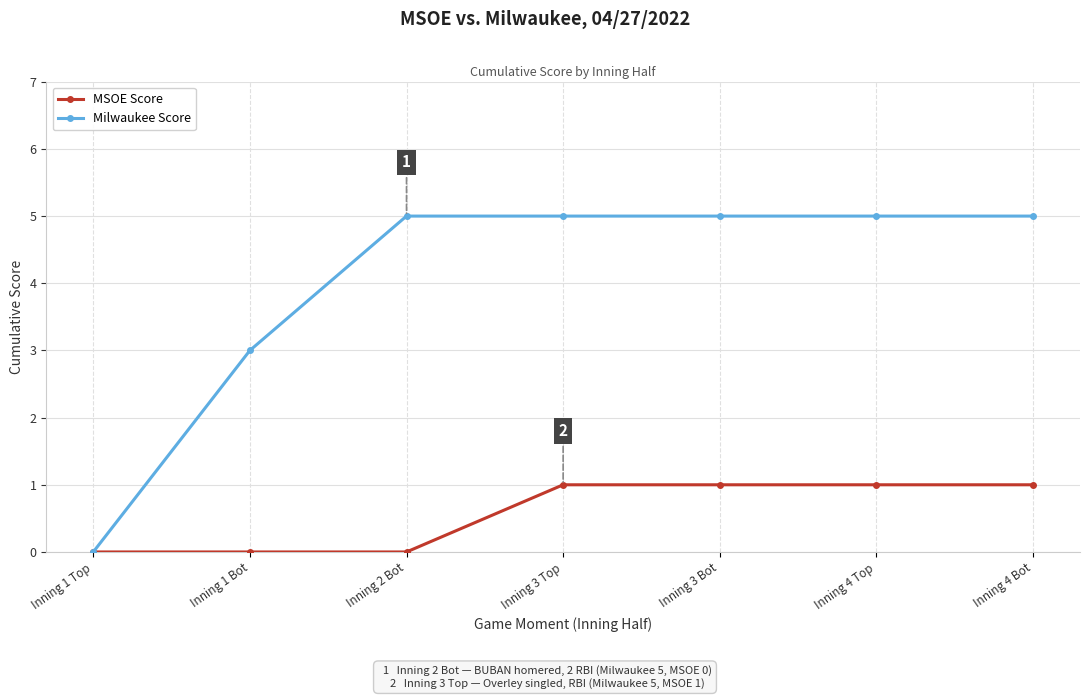

At which label is Milwaukee Score closest to 2?

Inning 1 Bot